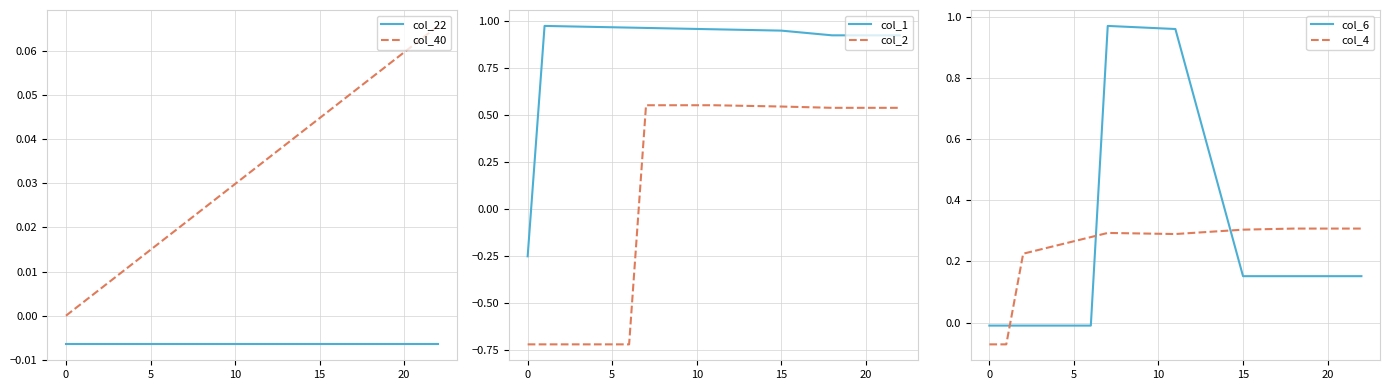

True or false: col_2 has a value of -0.3 at 0.

False